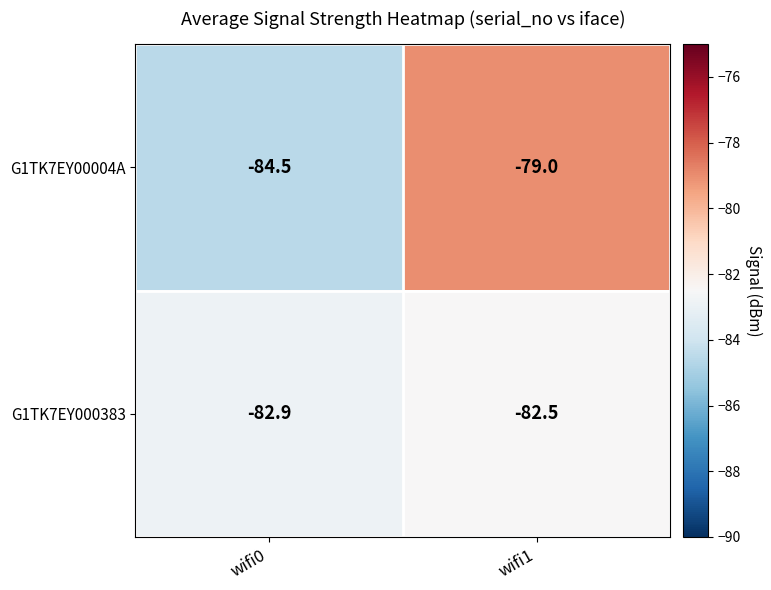

Is the value of G1TK7EY00004A at wifi1 greater than the value of G1TK7EY000383 at wifi0?

Yes